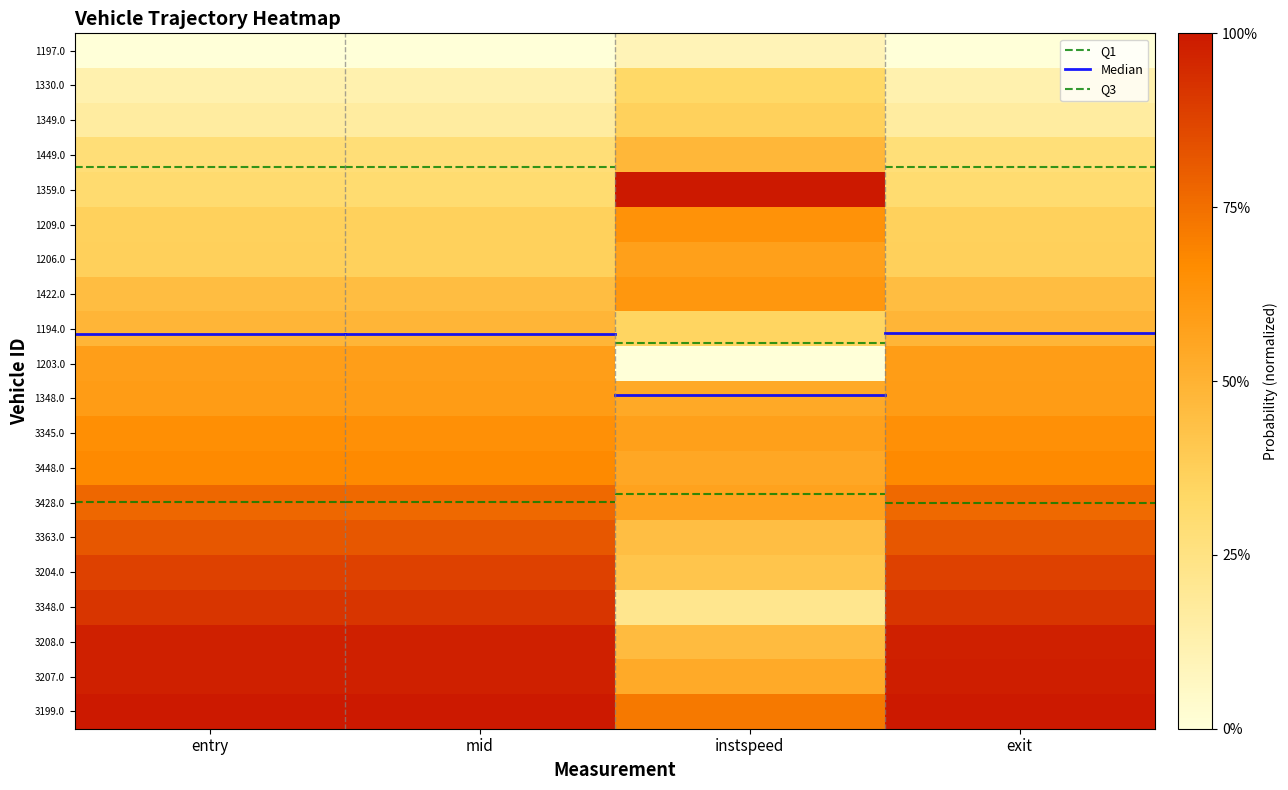

At which category does the chart reach its peak across all series?

entry